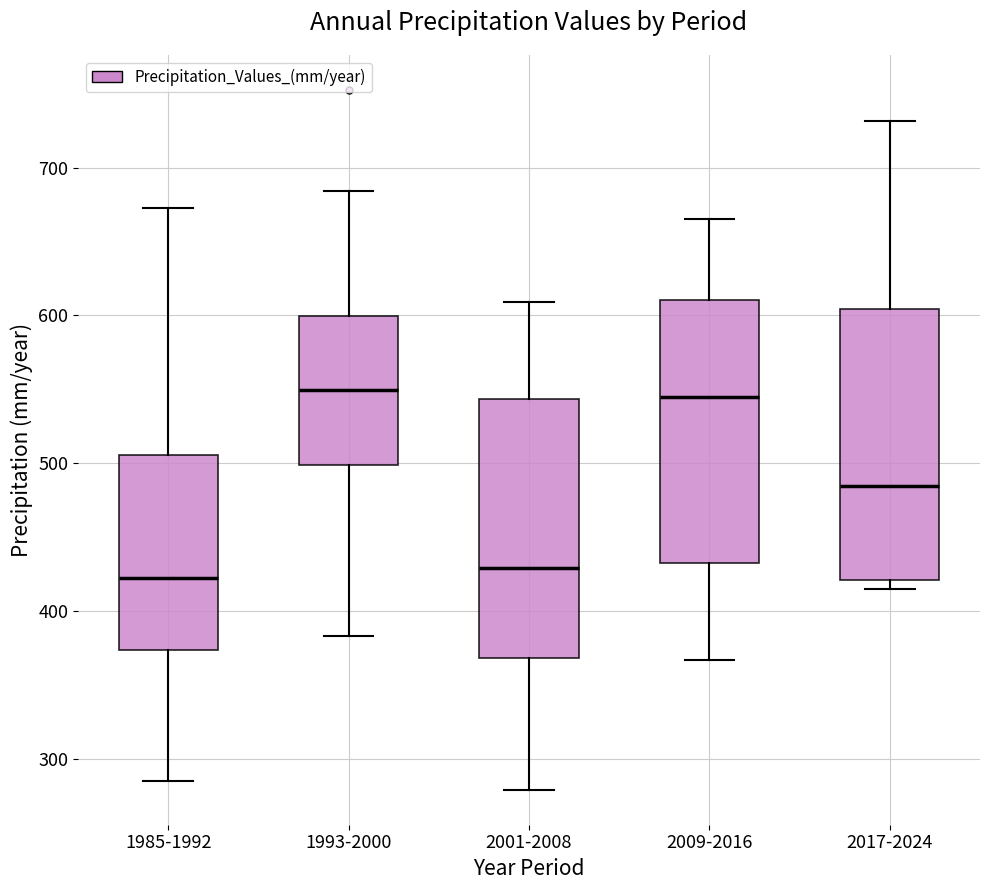

Reading left to right, read every box against the y-axis: the position of its median line, the range the box covers, and the ends of its whiskers. The values are not printed on the chart, so give them approximately, as read against the axis.

1985-1992: median 420, box 370 to 510, whiskers 290 to 670
1993-2000: median 550, box 500 to 600, whiskers 380 to 680
2001-2008: median 430, box 370 to 540, whiskers 280 to 610
2009-2016: median 540, box 430 to 610, whiskers 370 to 670
2017-2024: median 490, box 420 to 600, whiskers 410 to 730